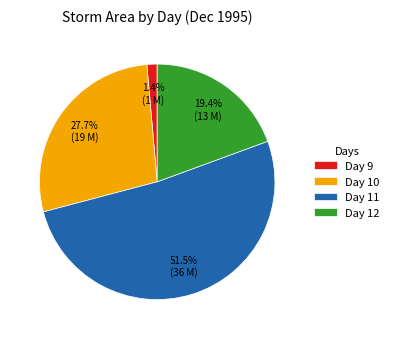

Which category has the smallest portion of the pie?

Day 9